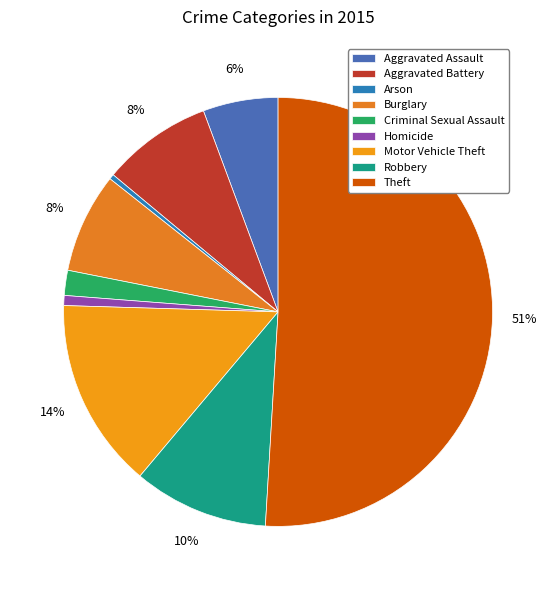

Count the number of slices in the pie.

9